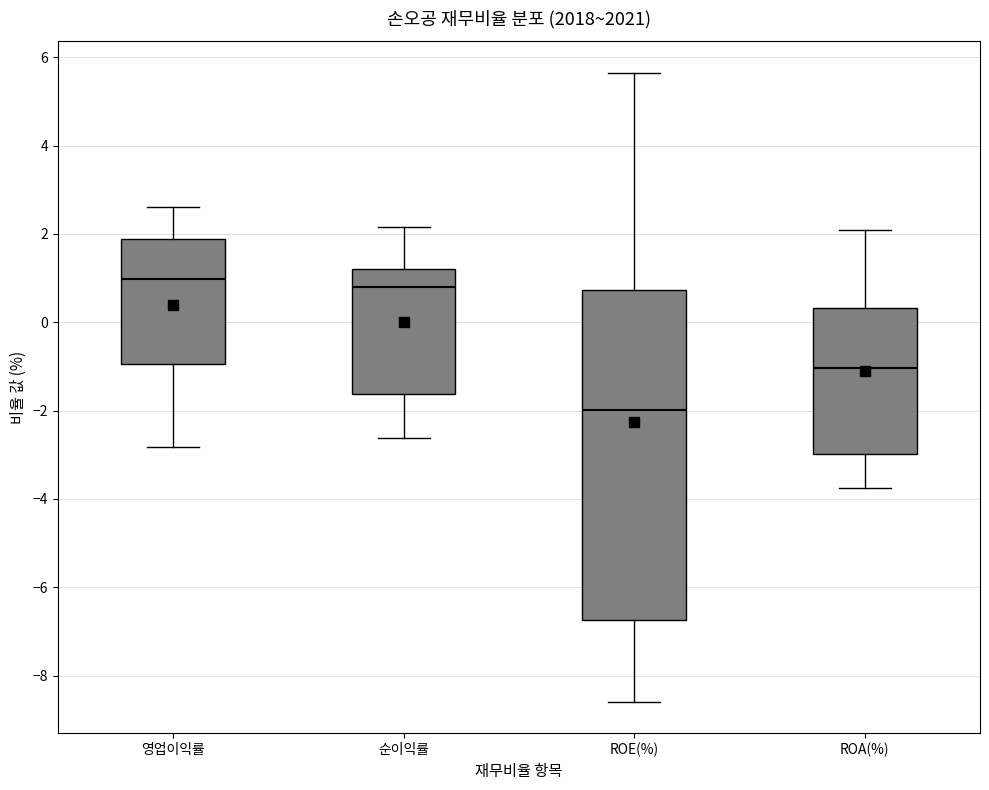

Reading left to right, transcribe this box plot: for each box, give where its median line is, the range the box spans, and where its two whiskers end, as read against the y-axis. The values are not printed on the chart, so give them approximately, as read against the axis.

영업이익률: median 1.0, box -1.0 to 1.8, whiskers -2.8 to 2.6
순이익률: median 0.8, box -1.6 to 1.2, whiskers -2.6 to 2.2
ROE(%): median -2.0, box -6.8 to 0.8, whiskers -8.6 to 5.6
ROA(%): median -1.0, box -3.0 to 0.4, whiskers -3.8 to 2.0